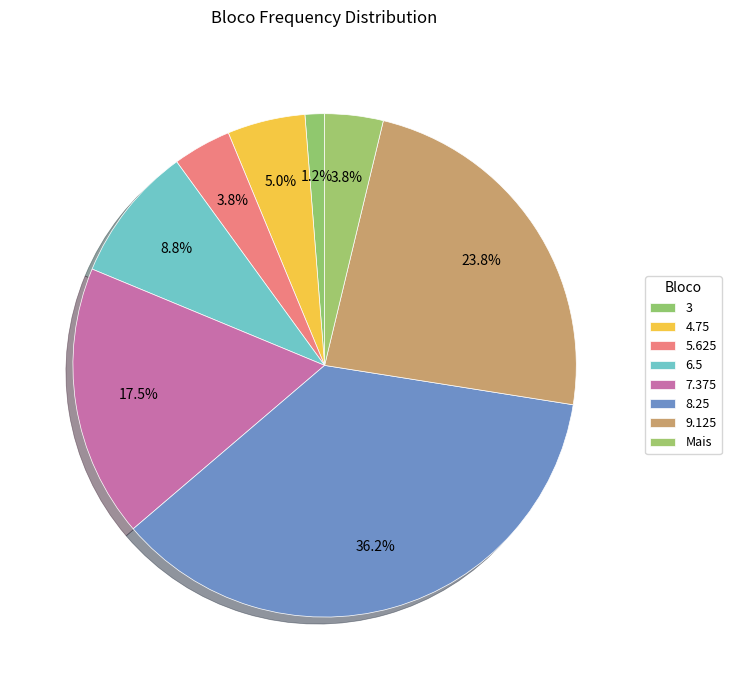

To the nearest percent, what percentage of the pie is 6.5?

9%